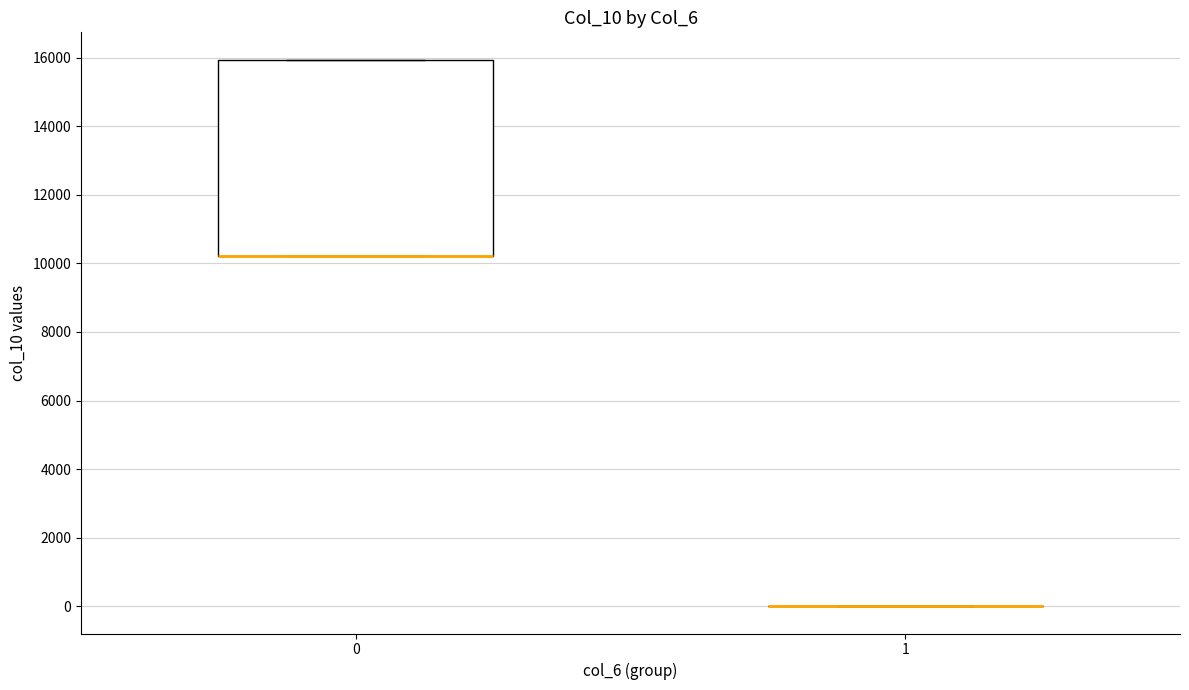

Which box is the tallest, from its lower edge to its upper edge?

0